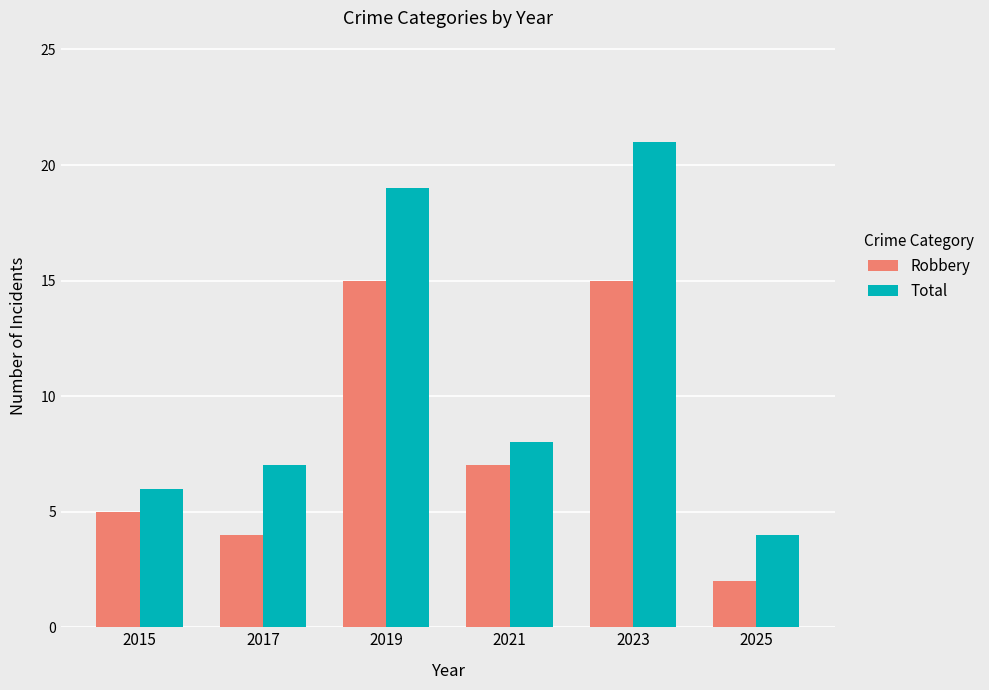

What is the approximate value of Total at 2019, to the nearest 5?

20